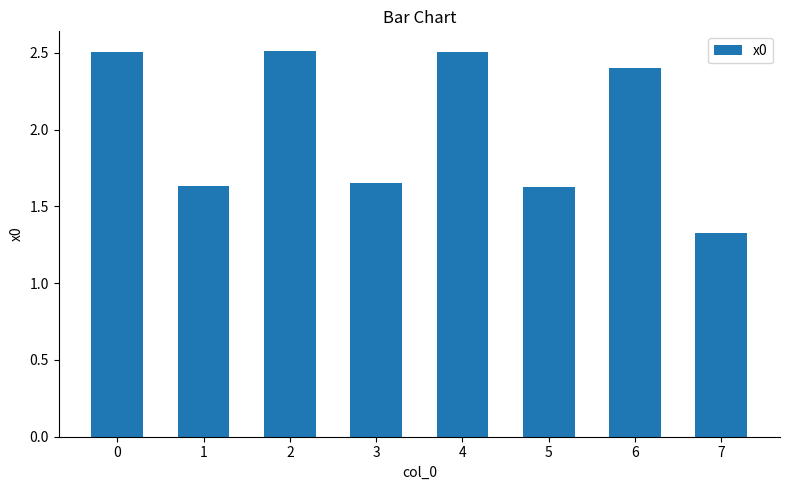

What is the difference between the maximum and second lowest values?

0.9